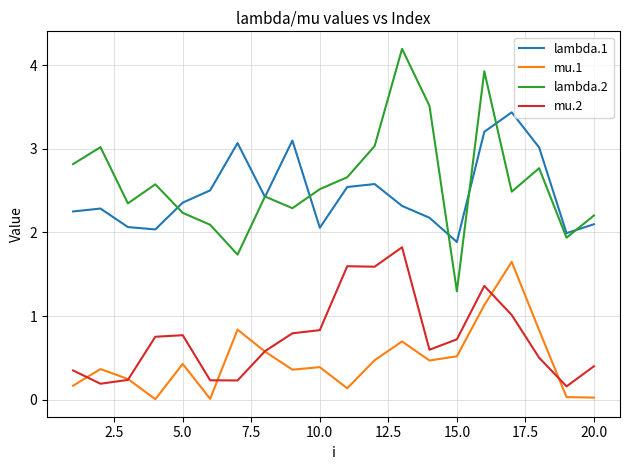

Which series has the largest range (max minus min)?

lambda.2